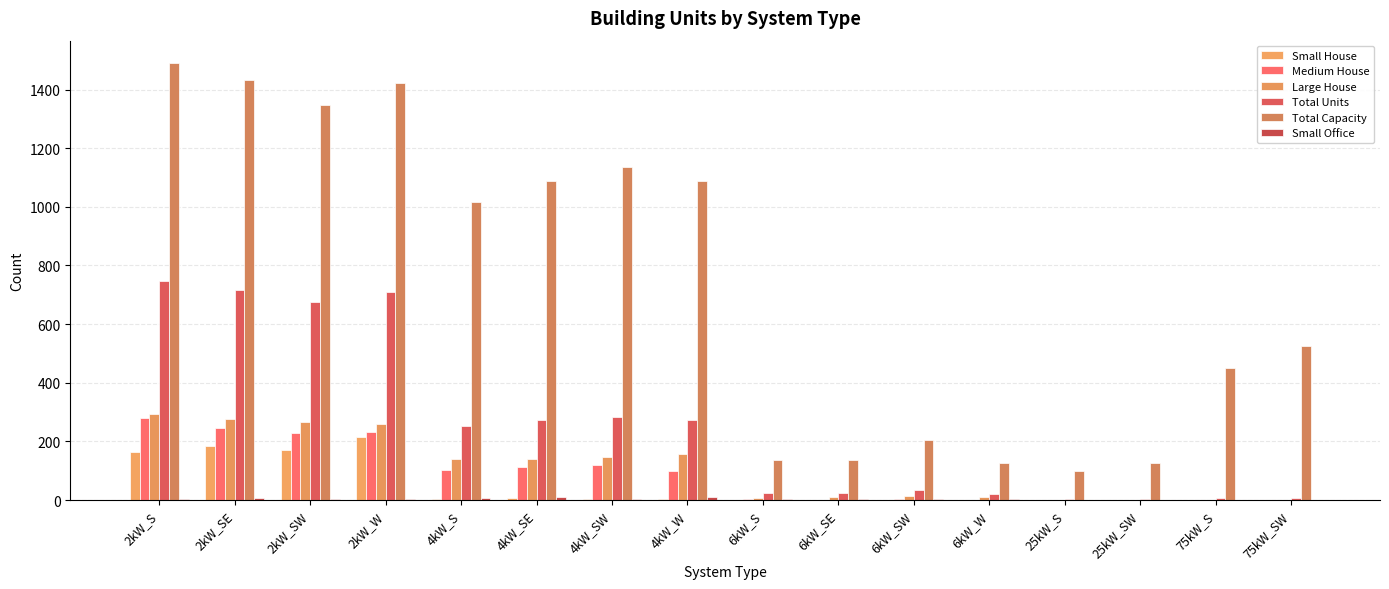

How many categories are shown in the chart?

16